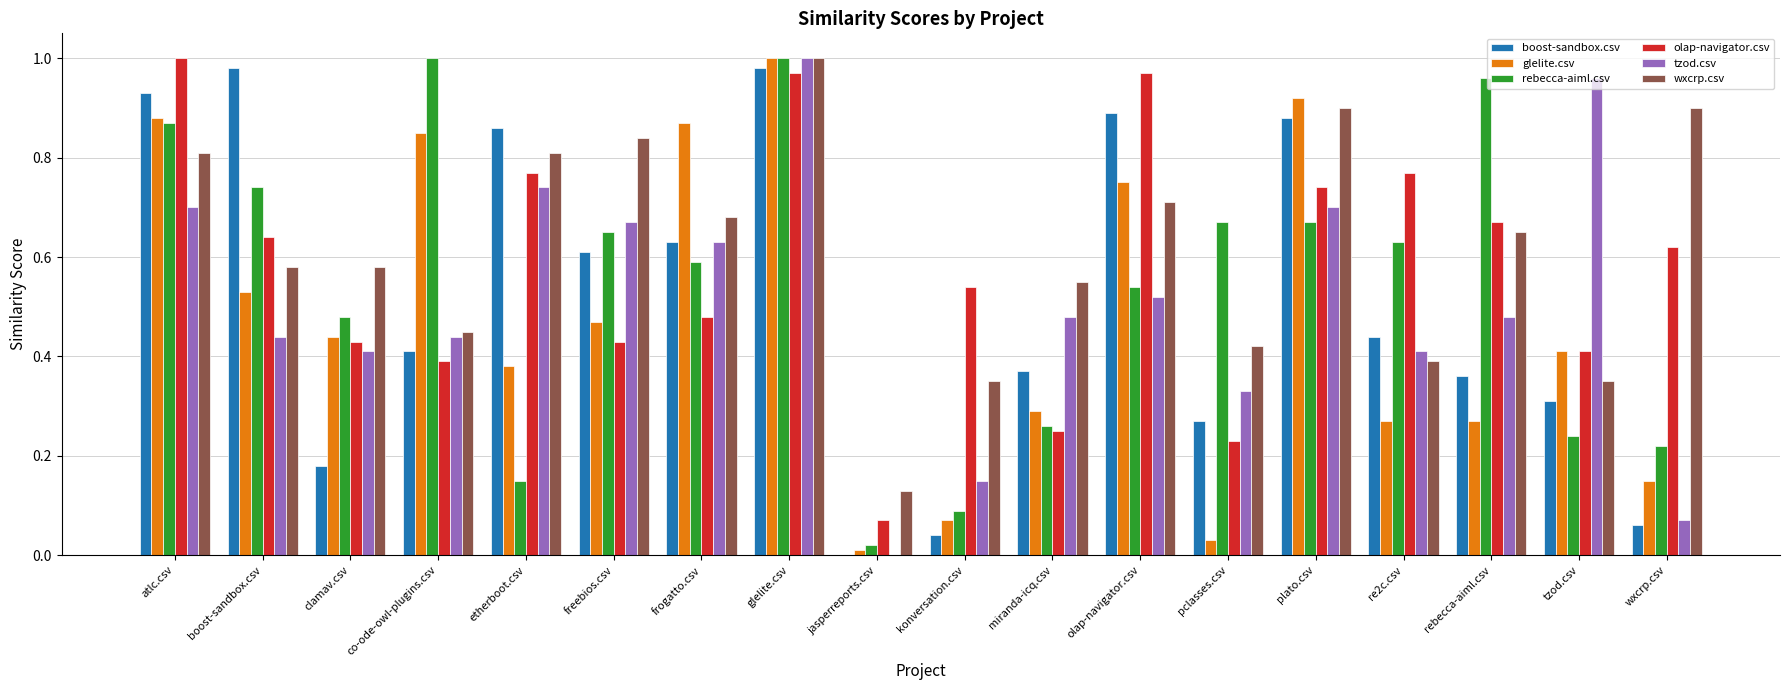

How many groups of bars are there?

18